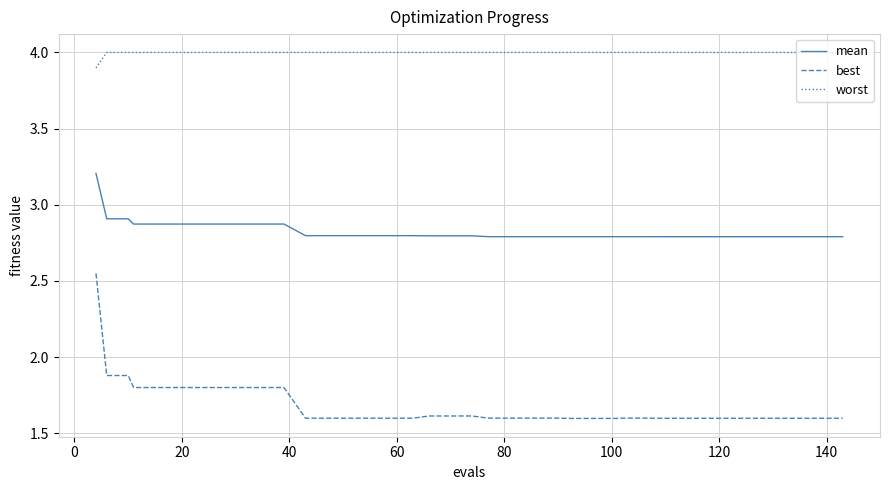

What is the minimum value for best?

1.6